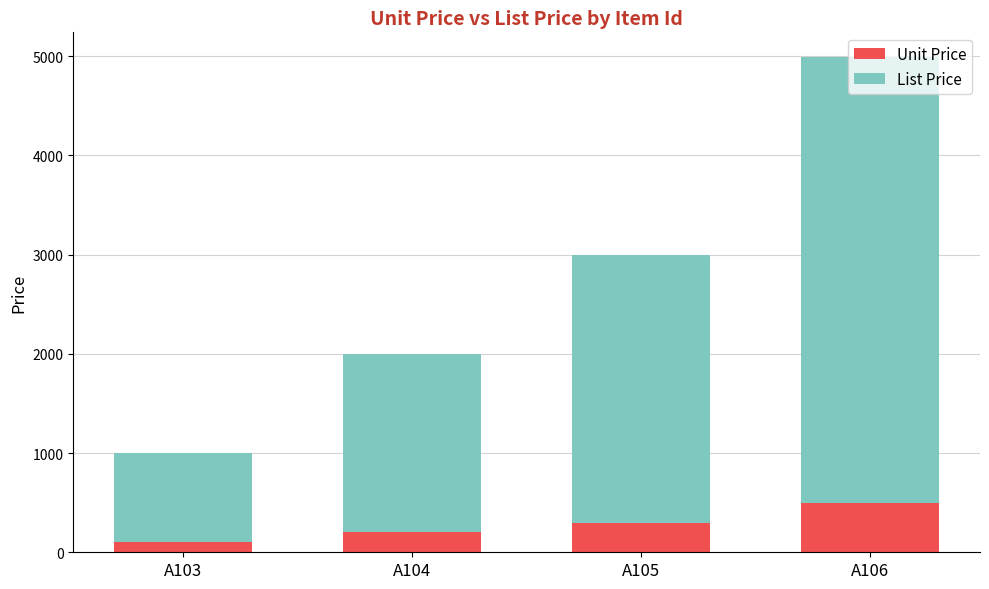

What is the sum of all Unit Price values?

1099